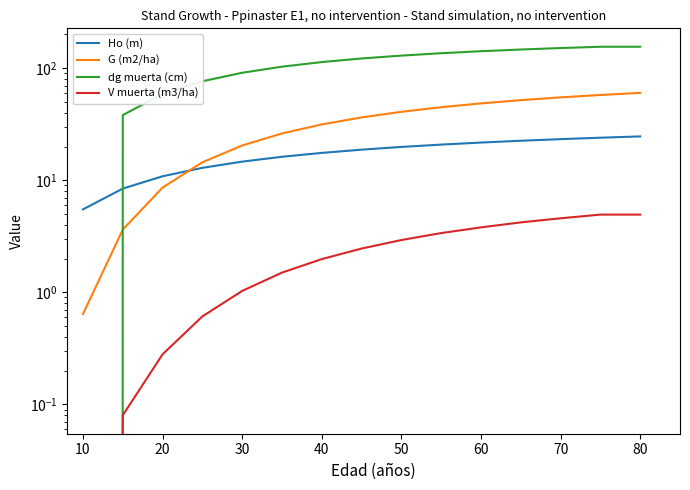

Between 40 and 10, which is larger?

40